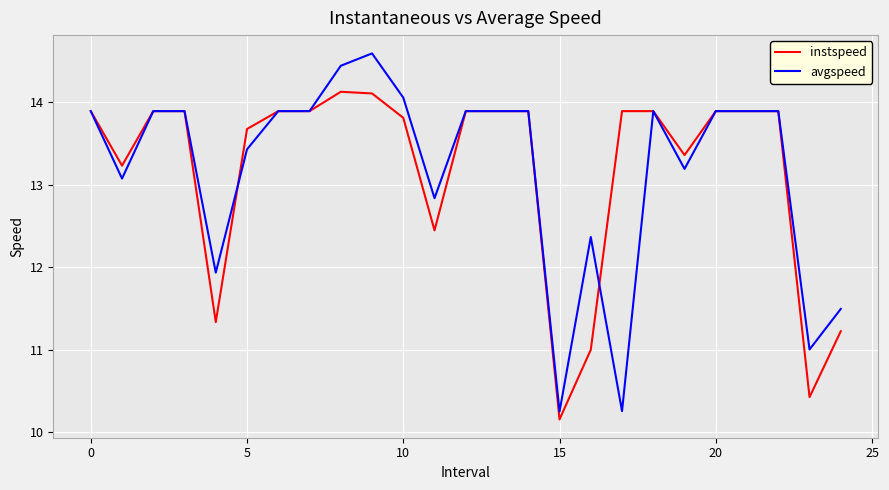

True or false: instspeed and avgspeed intersect in this chart.

True